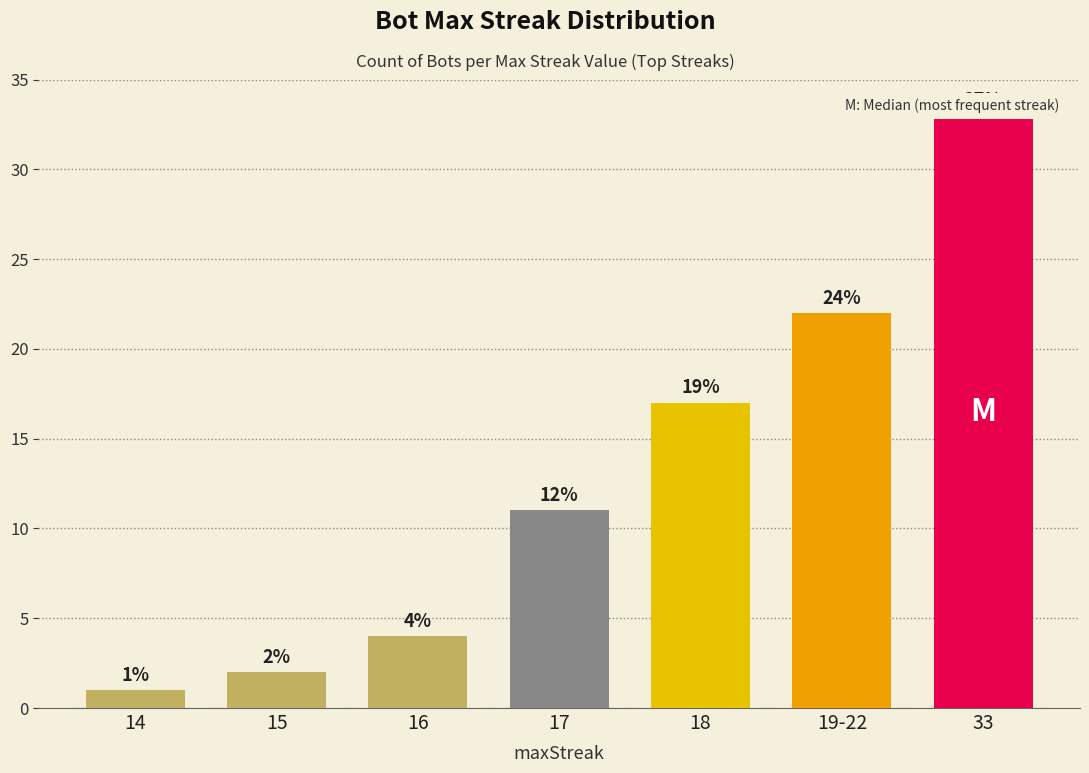

Are the bars horizontal?

No